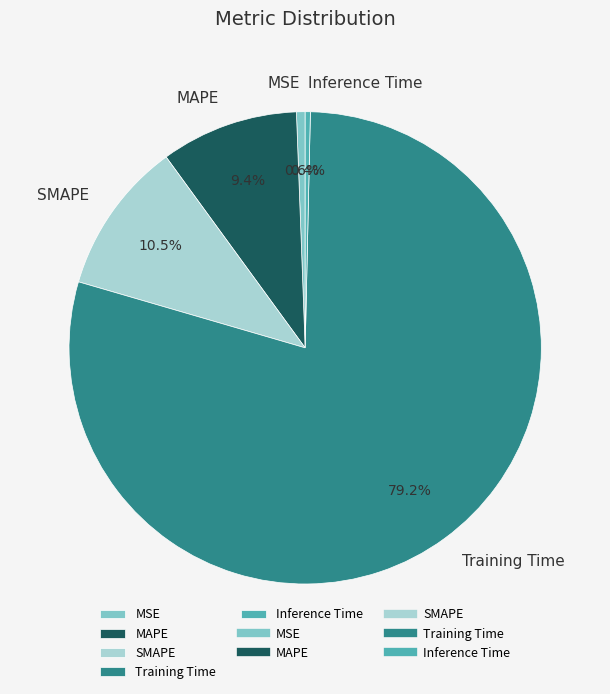

Is the sum of SMAPE and MSE greater than half?

No